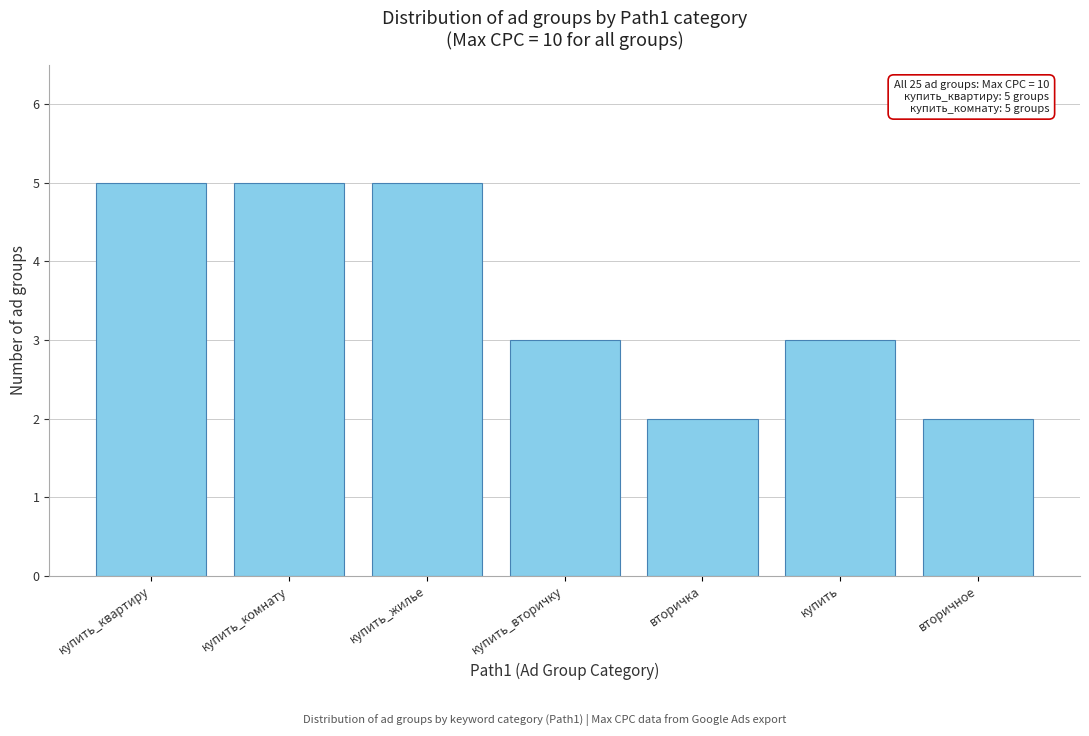

Reading left to right, what are all the values shown in this chart?

5	5	5	3	2	3	2